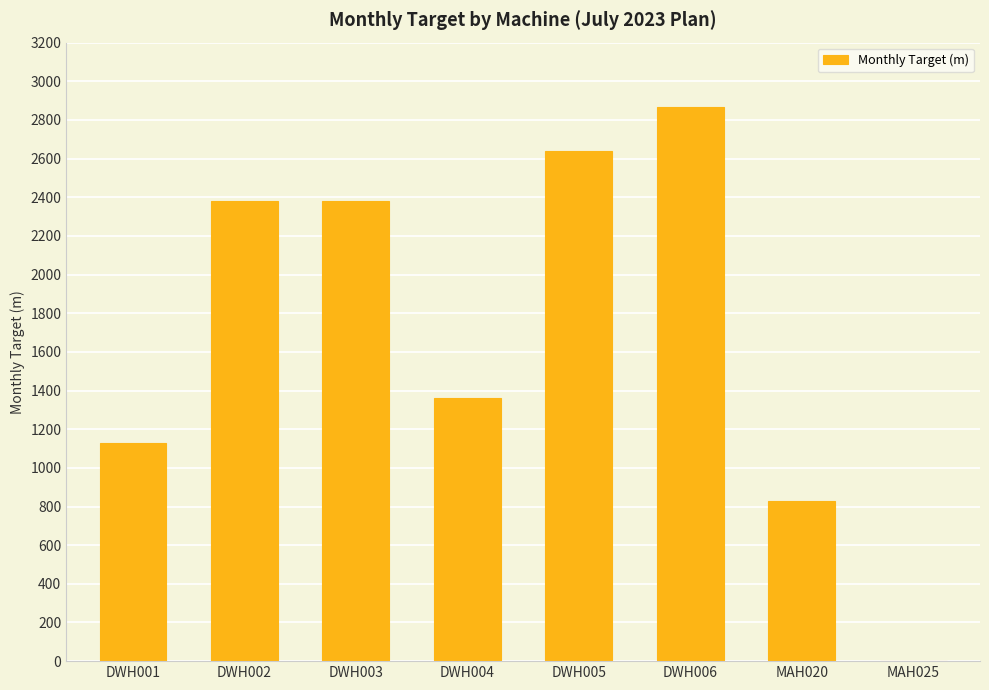

Reading left to right, extract all data points from this chart.

1127	2380	2380	1363	2640	2866	827	0